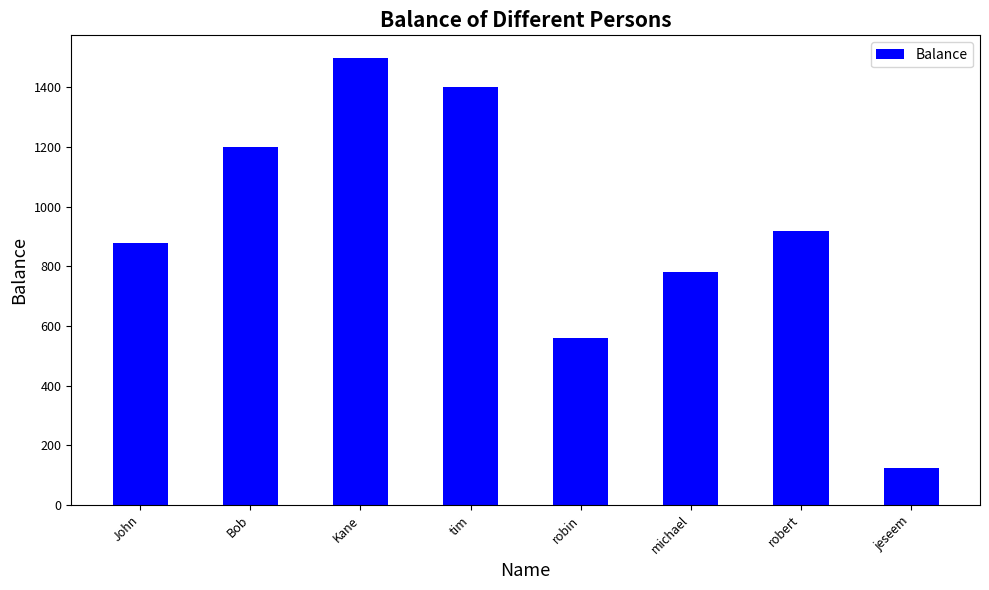

Count the number of data series in this chart.

1